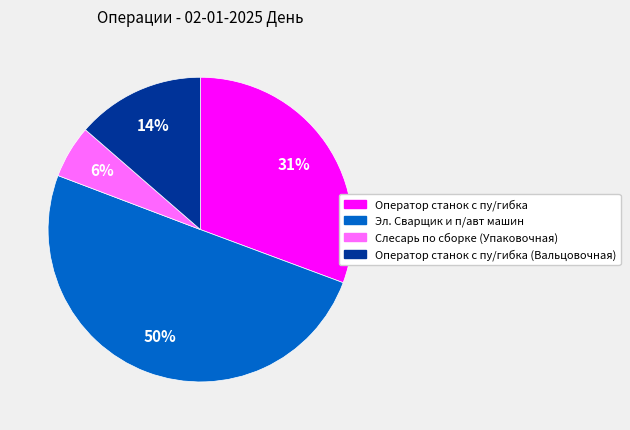

Which slice is the largest?

Эл. Сварщик и п/авт машин